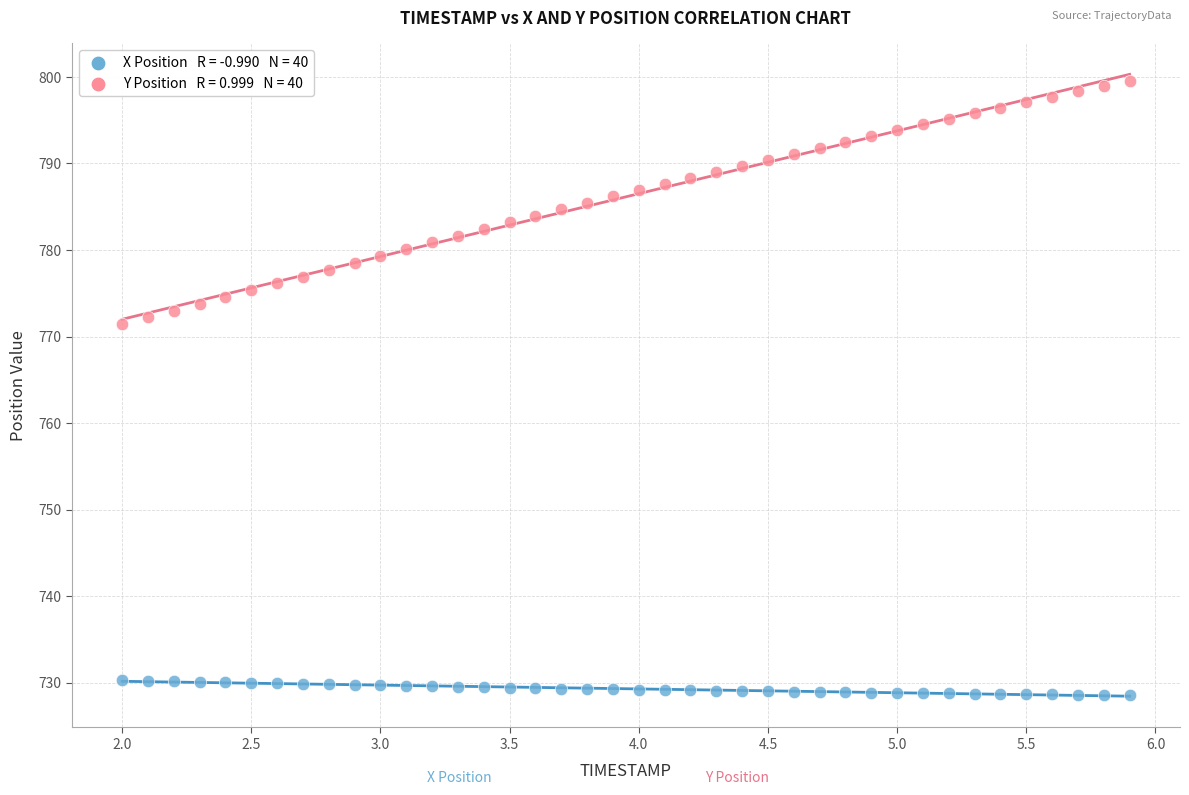

Across all data points, what is the range of X values (max minus min)?

3.9